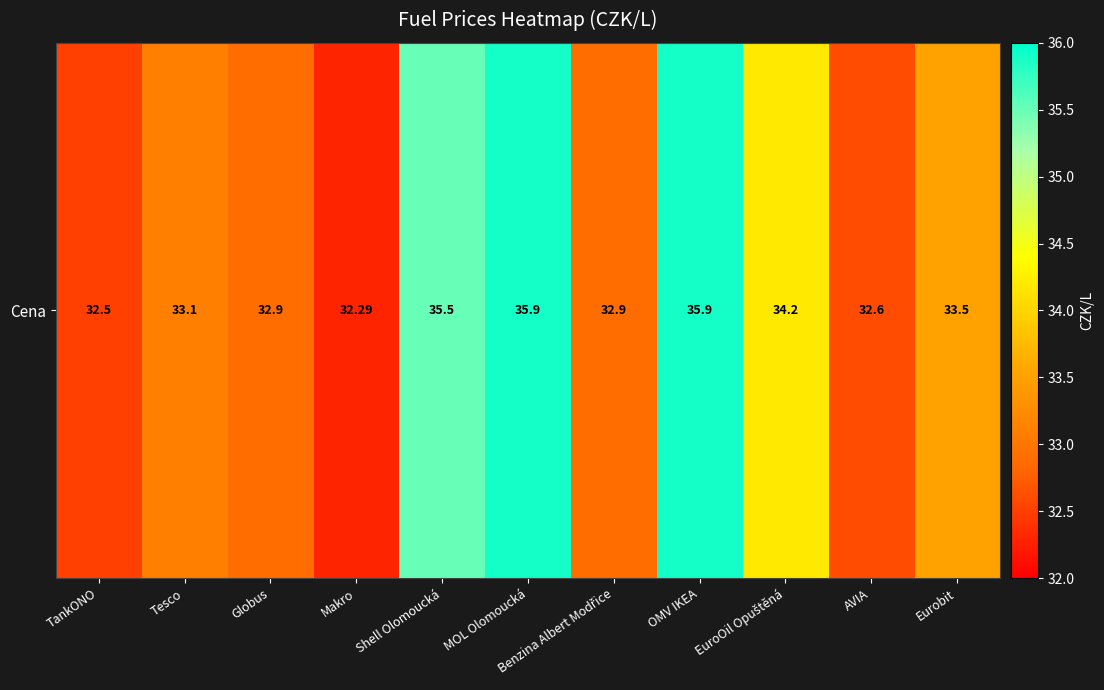

Which label corresponds to the largest value in the chart?

MOL Olomoucká